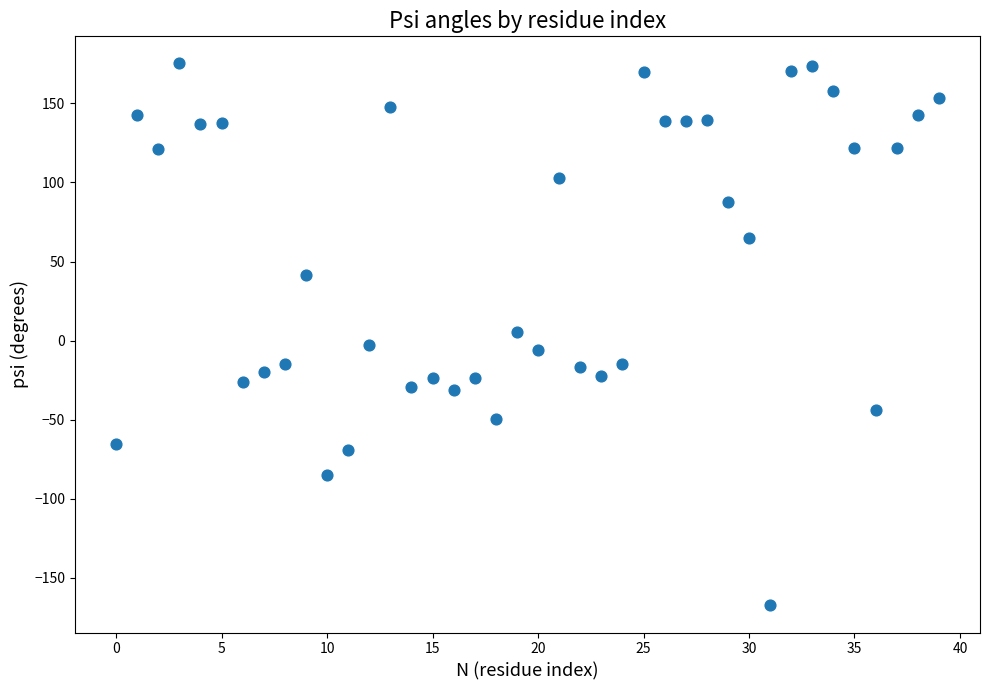

What is the range of Y values (max minus min)?

342.7